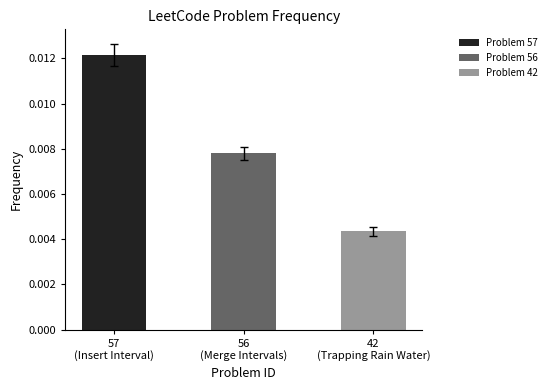

Which has a higher value, 42
(Trapping Rain Water) or 57
(Insert Interval)?

57
(Insert Interval)